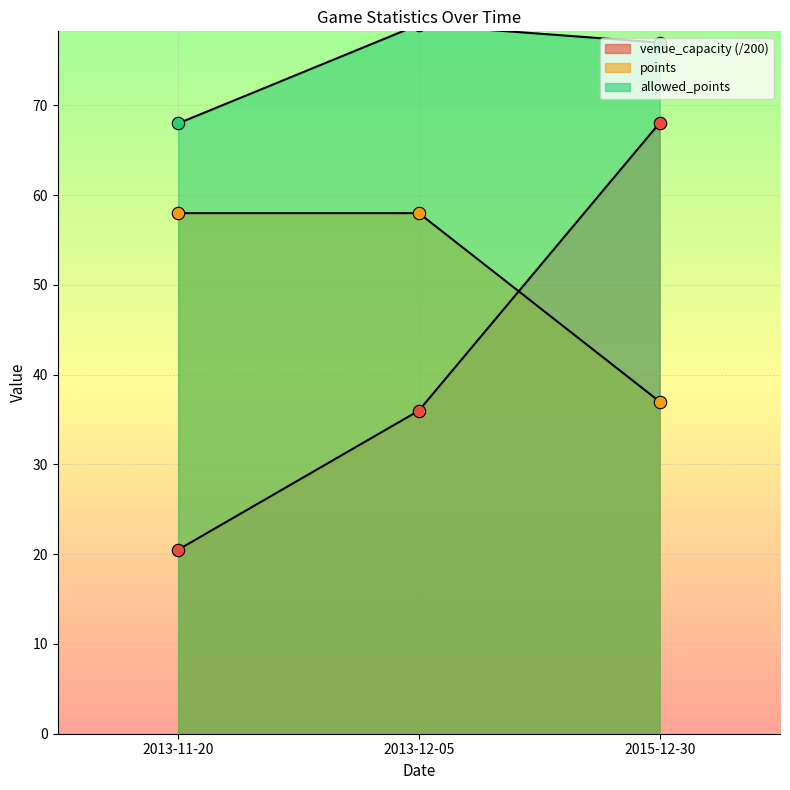

Which series has the largest total across all categories?

allowed_points